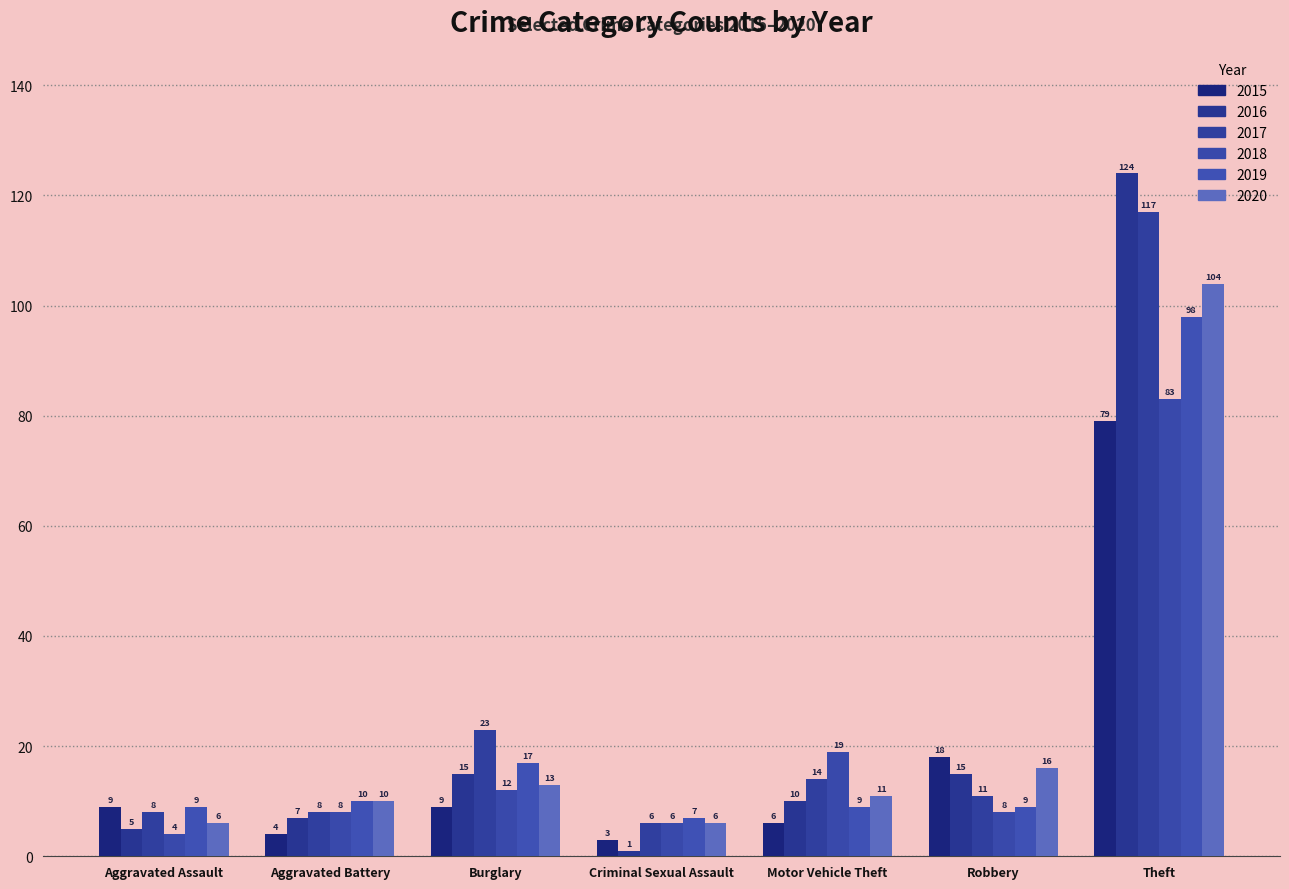

How many data points does each series have?

7